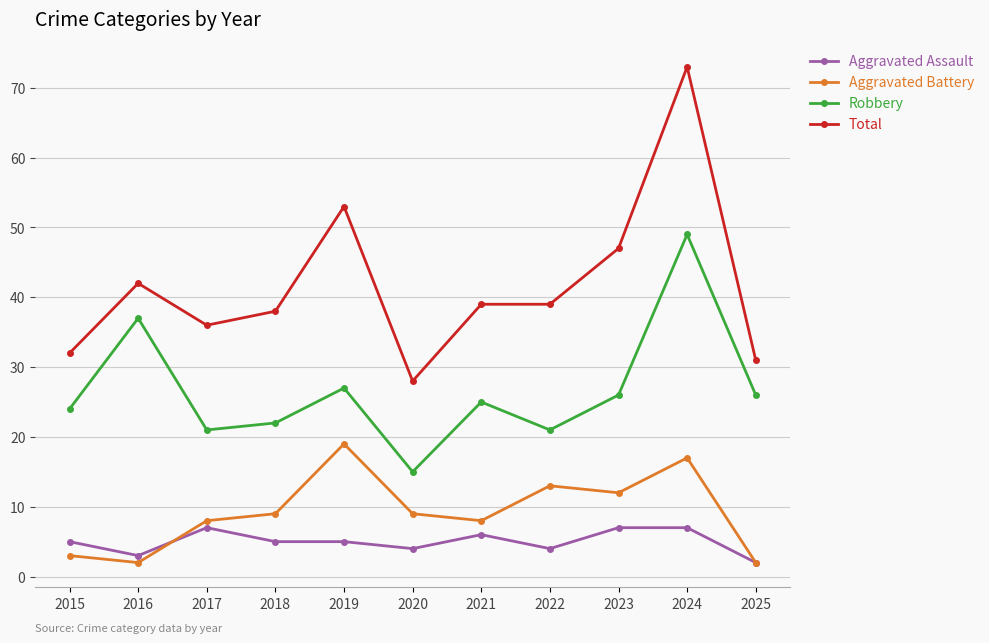

True or false: Aggravated Battery and Robbery intersect in this chart.

False